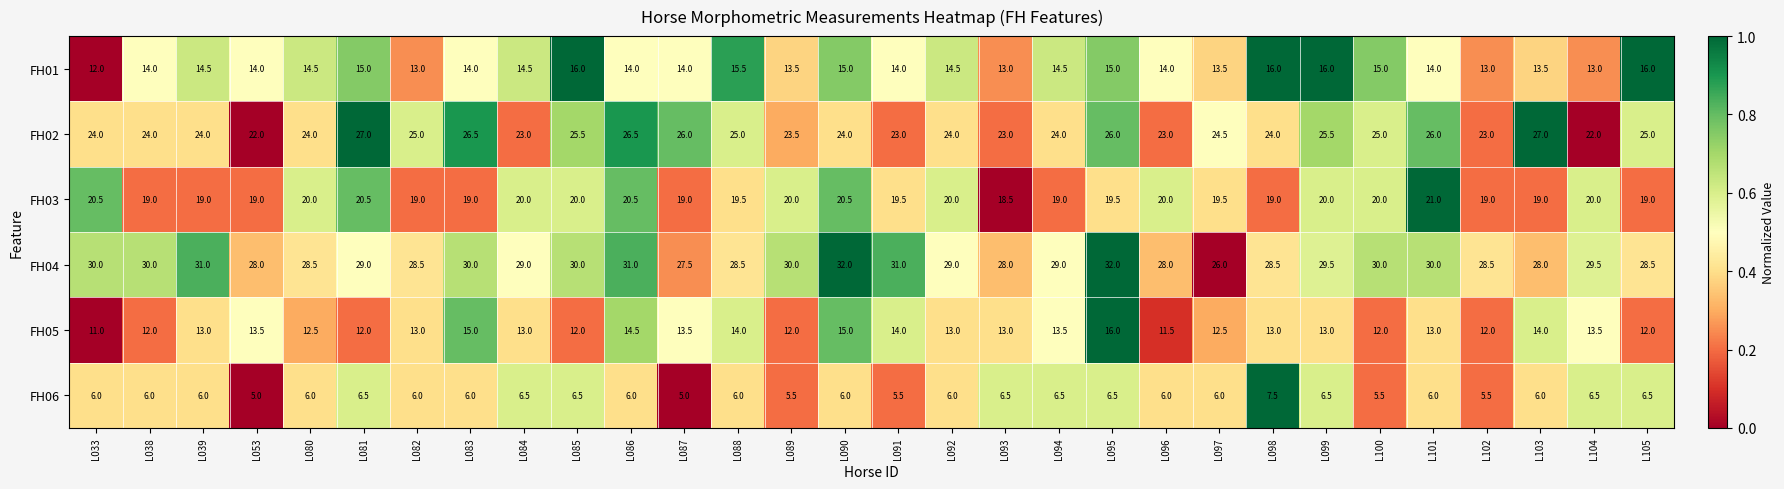

At which category is the sum across all series the highest?

L095